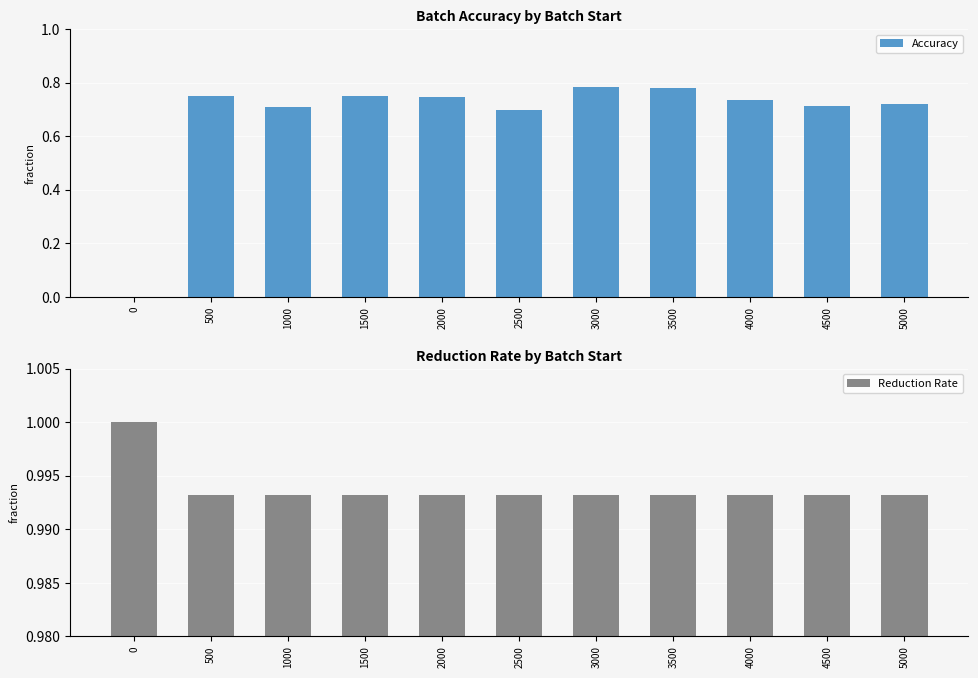

Reading left to right, list all the values displayed in this chart.

Accuracy: 0.0	0.7	0.7	0.8	0.7	0.7	0.8	0.8	0.7	0.7	0.7
Reduction Rate: 1.0	1.0	1.0	1.0	1.0	1.0	1.0	1.0	1.0	1.0	1.0